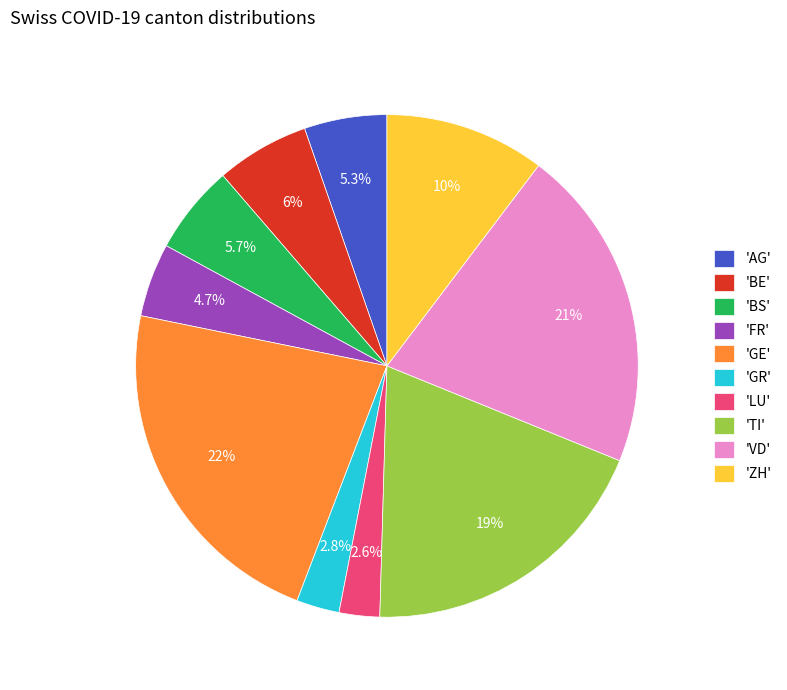

What is the ratio of the value at 'VD' to the value at 'LU'?

8.0